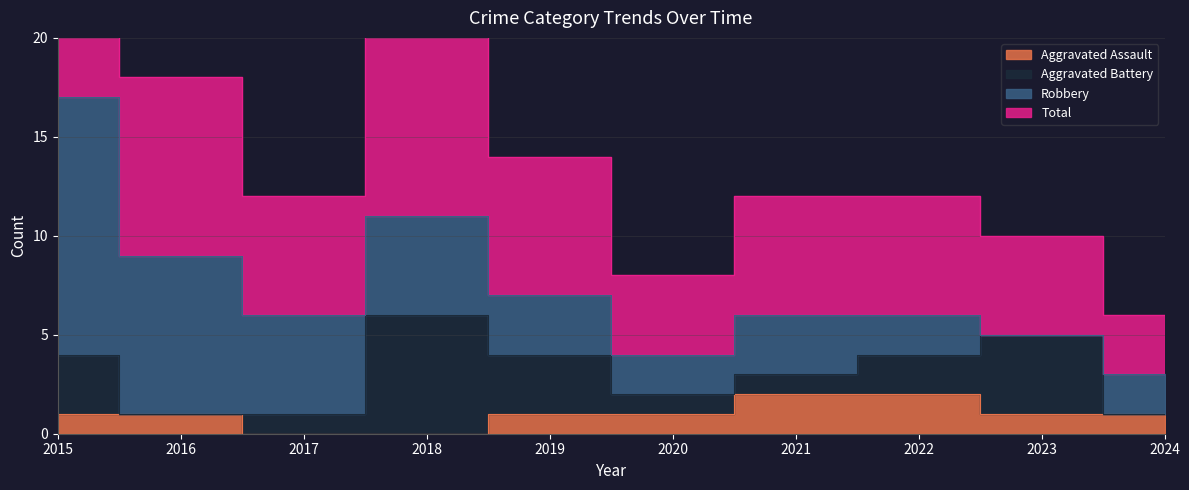

How many Aggravated Assault values are between 1 and 2?

8